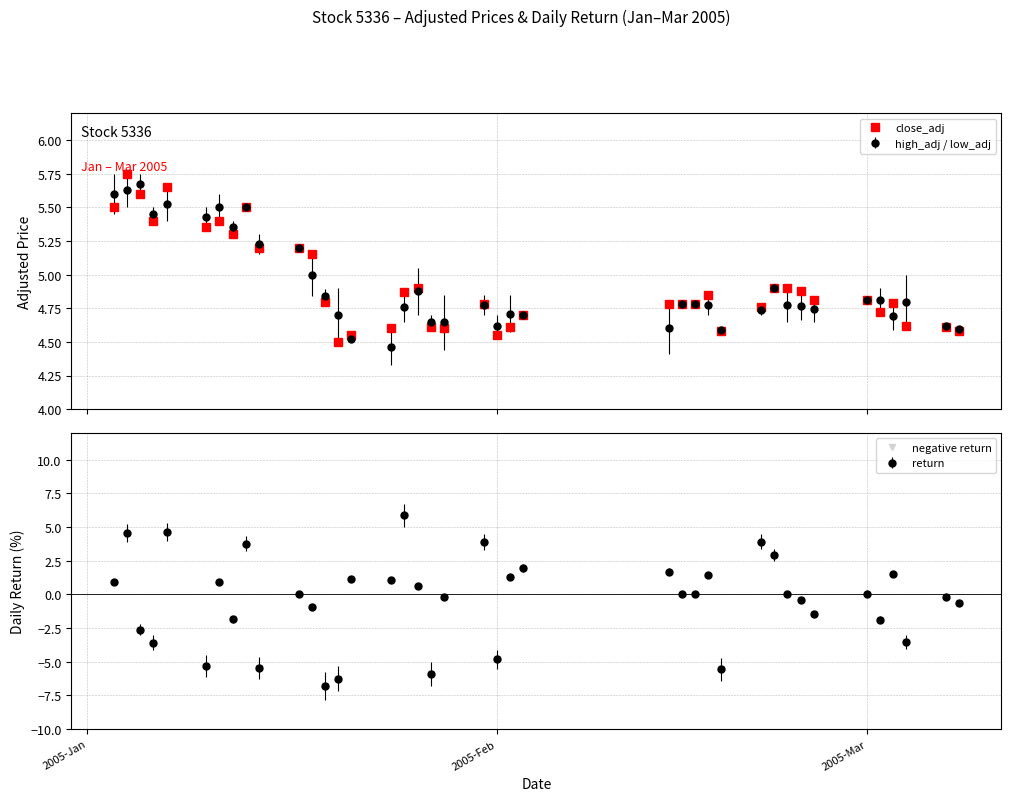

Does the chart display data point markers on the line(s)?

Yes